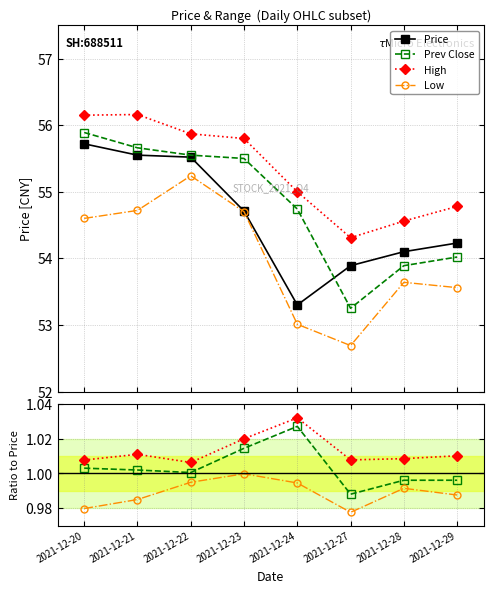

What is the greatest value displayed?

55.7